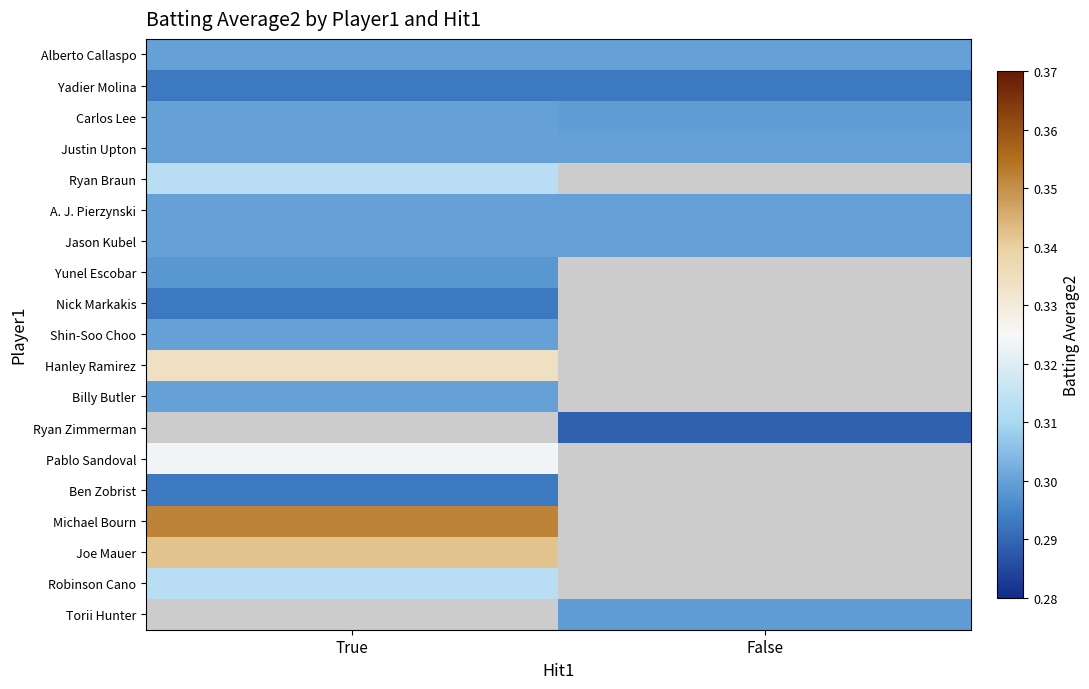

At which category does the chart reach its minimum across all series?

False